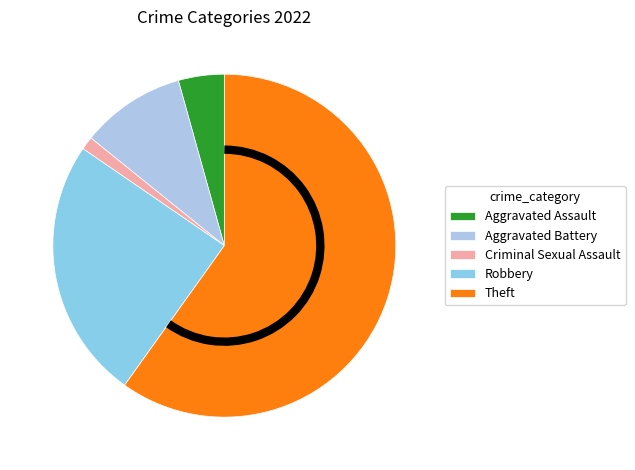

True or false: Robbery accounts for 36% of the total.

False